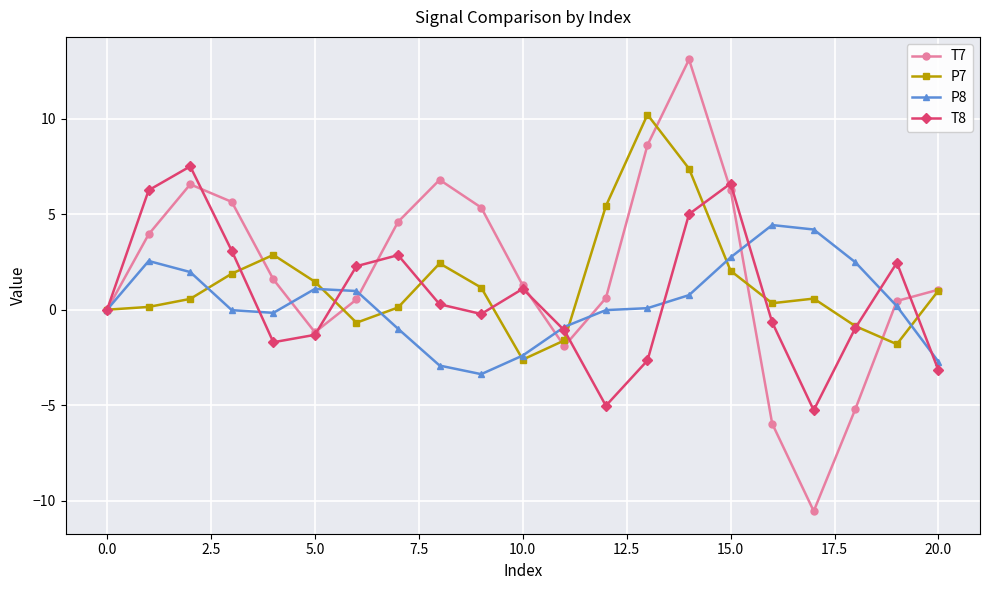

Rank the series by their maximum value, from highest to lowest.

T7, P7, T8, P8